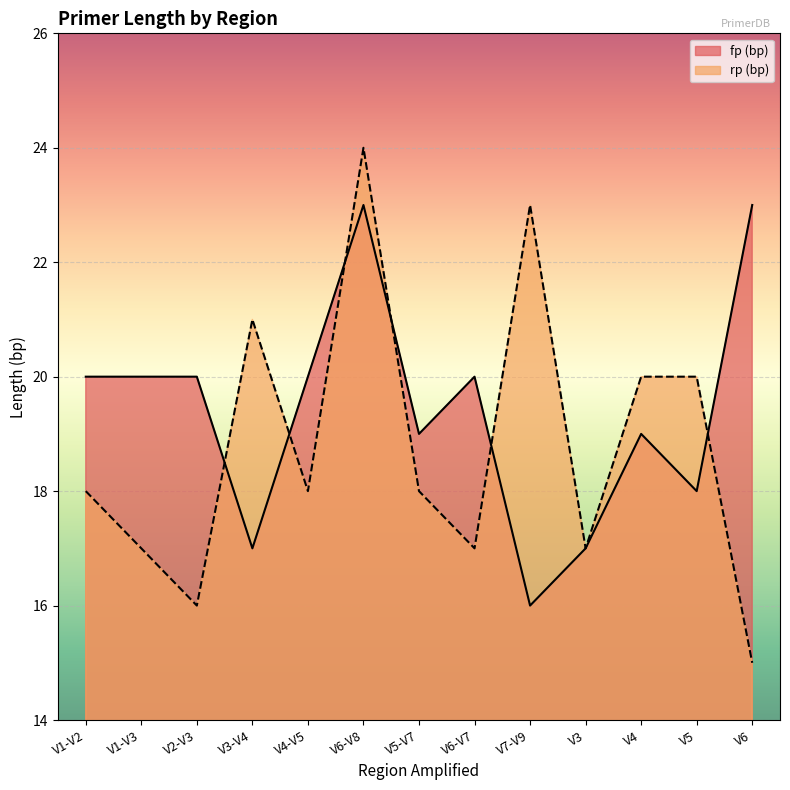

What is the value of the fp (bp) point at the 13th from the left?

23